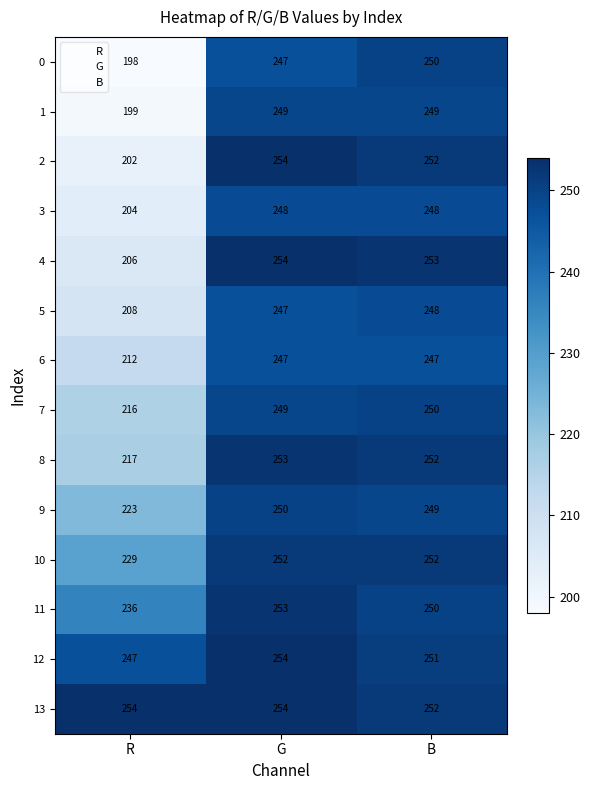

At how many categories does at least one series exceed 226?

3